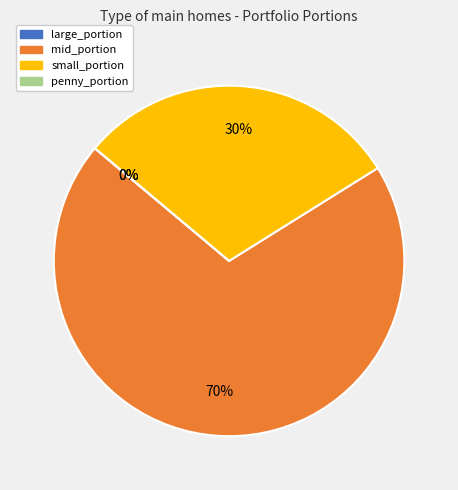

Is it true that small_portion is 19% of the pie?

False